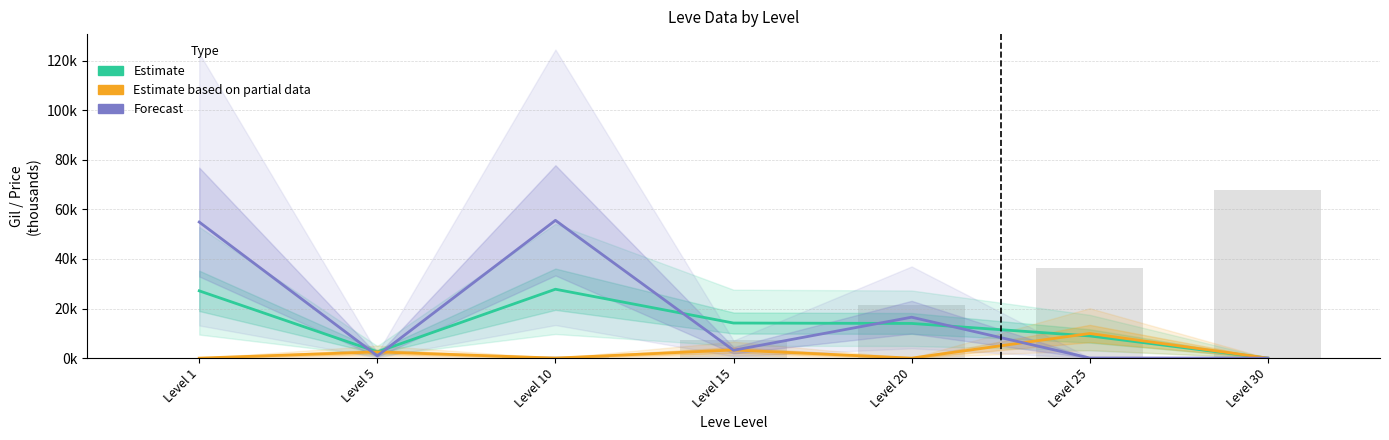

How many data points in Estimate based on partial data are above 0?

4